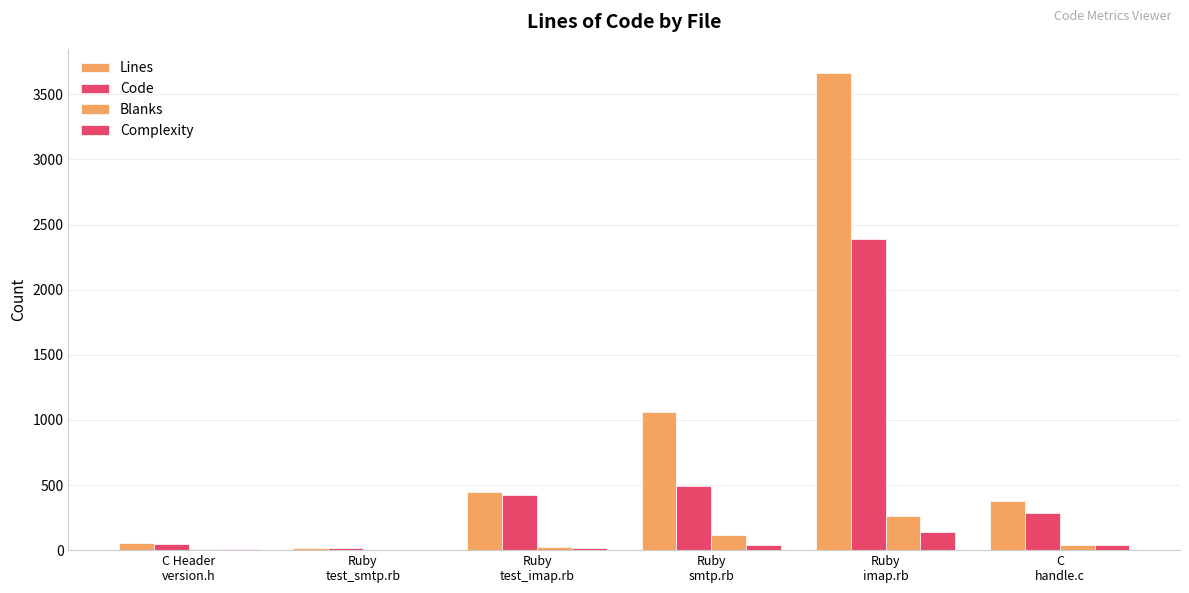

Are the bars grouped side by side (vs. stacked)?

Yes